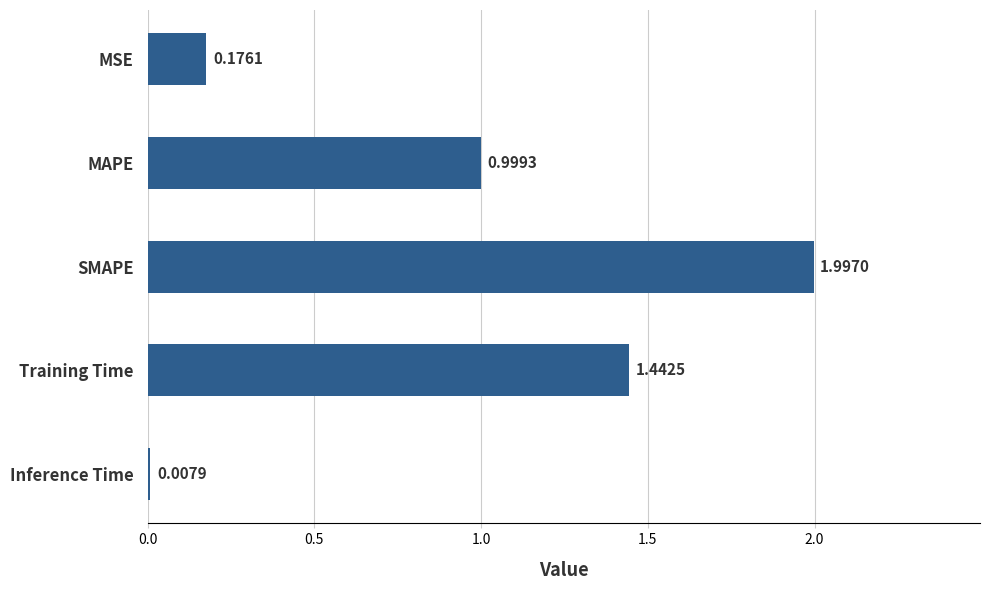

What is the label of the 1st bar from the bottom?

Inference Time